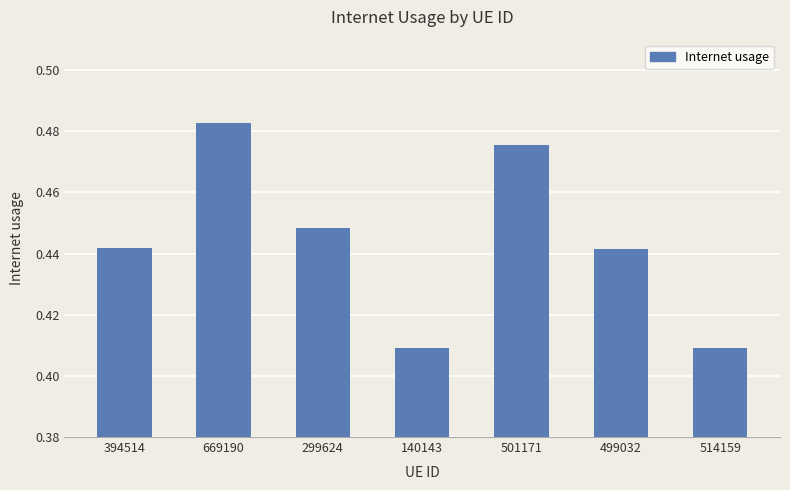

What is the sum of the values at 394514 and 299624?

0.9